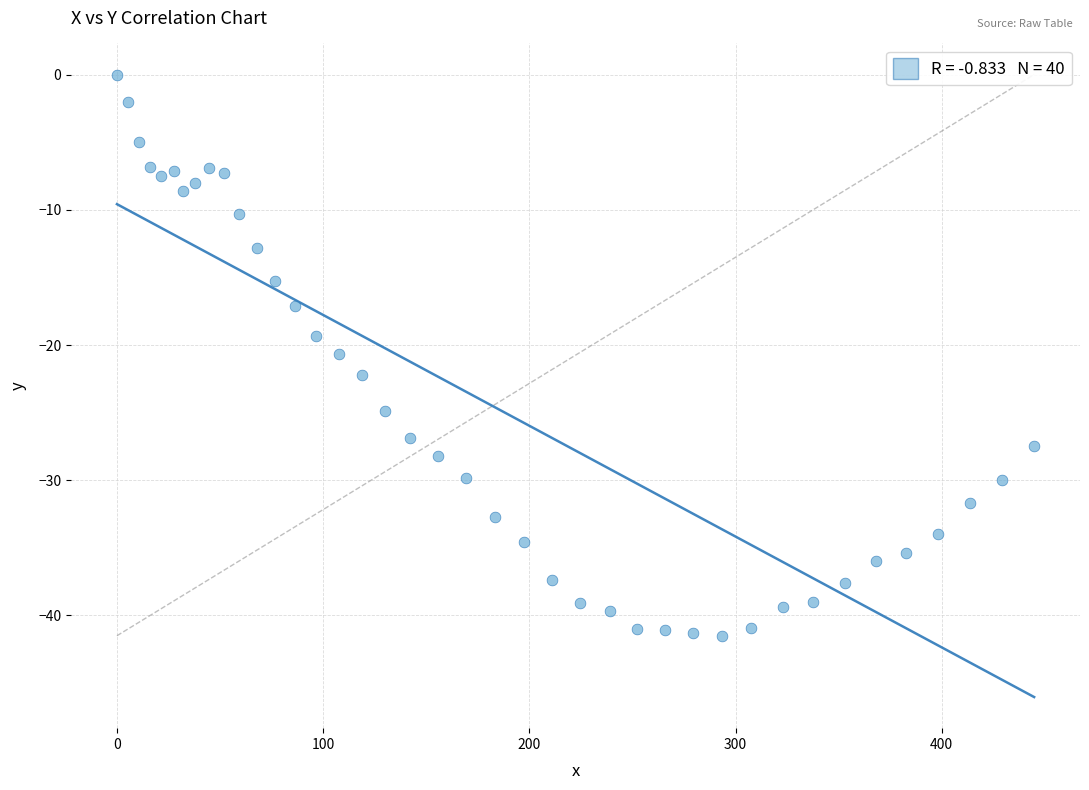

What is the range of X values (max minus min)?

444.8